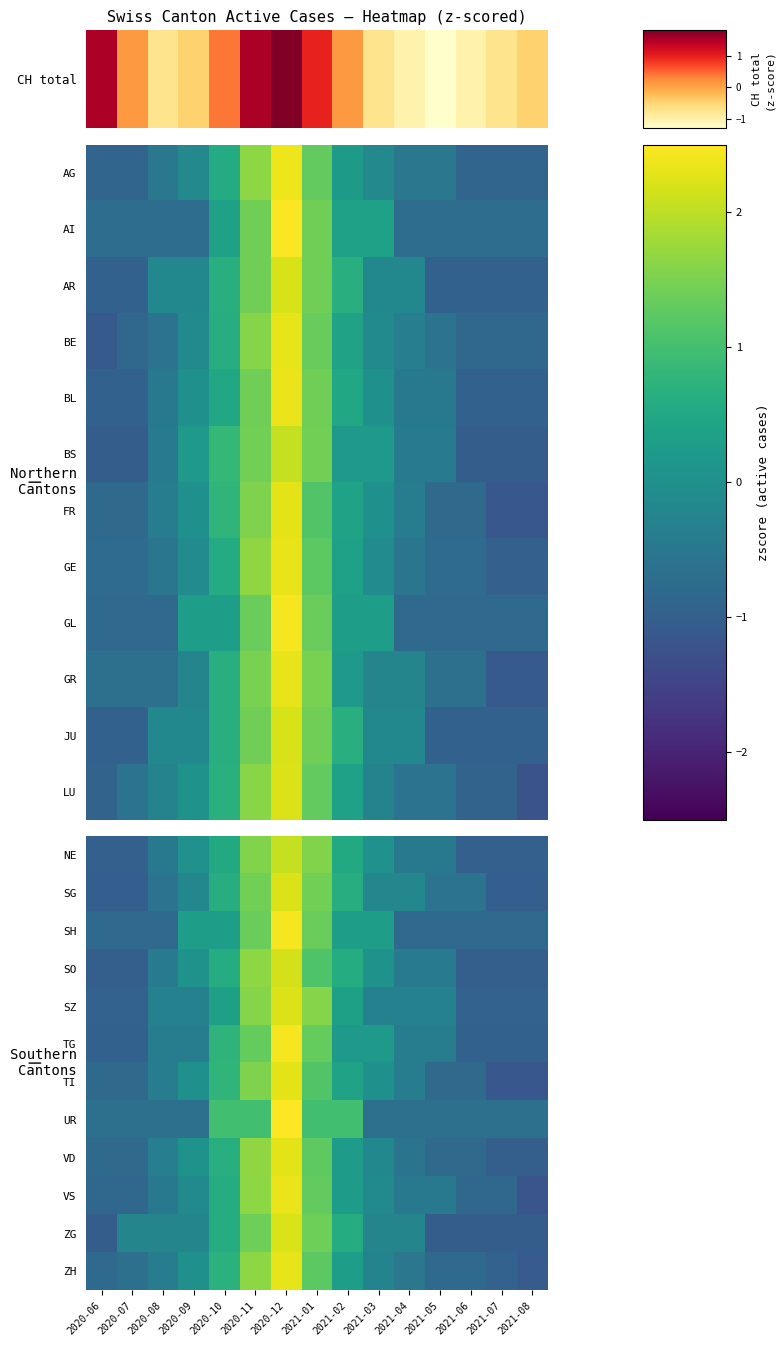

What is the greatest value displayed?

2.6